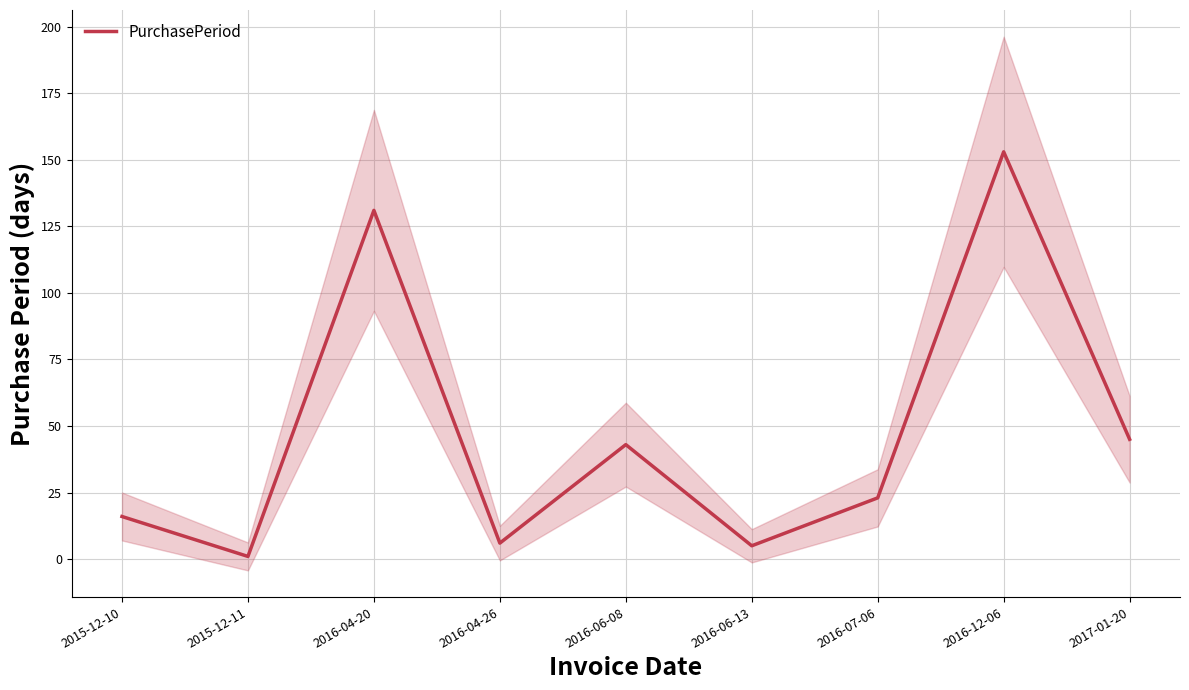

What is the sum of all values?

423